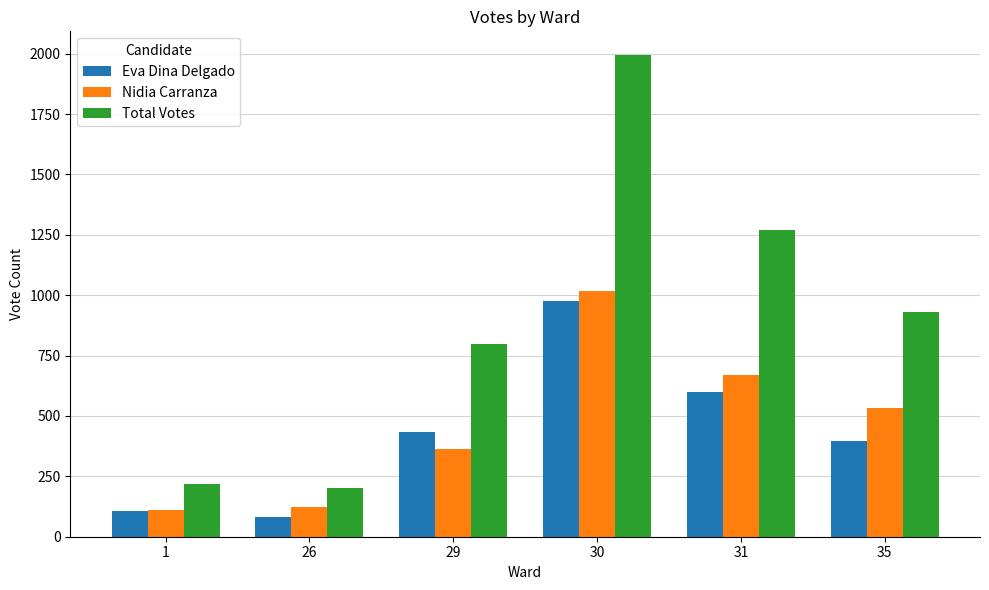

Reading left to right, transcribe all the data shown in this chart.

Eva Dina Delgado: 1=107	26=82	29=434	30=975	31=599	35=397
Nidia Carranza: 1=110	26=121	29=363	30=1018	31=670	35=535
Total Votes: 1=217	26=203	29=797	30=1993	31=1269	35=932